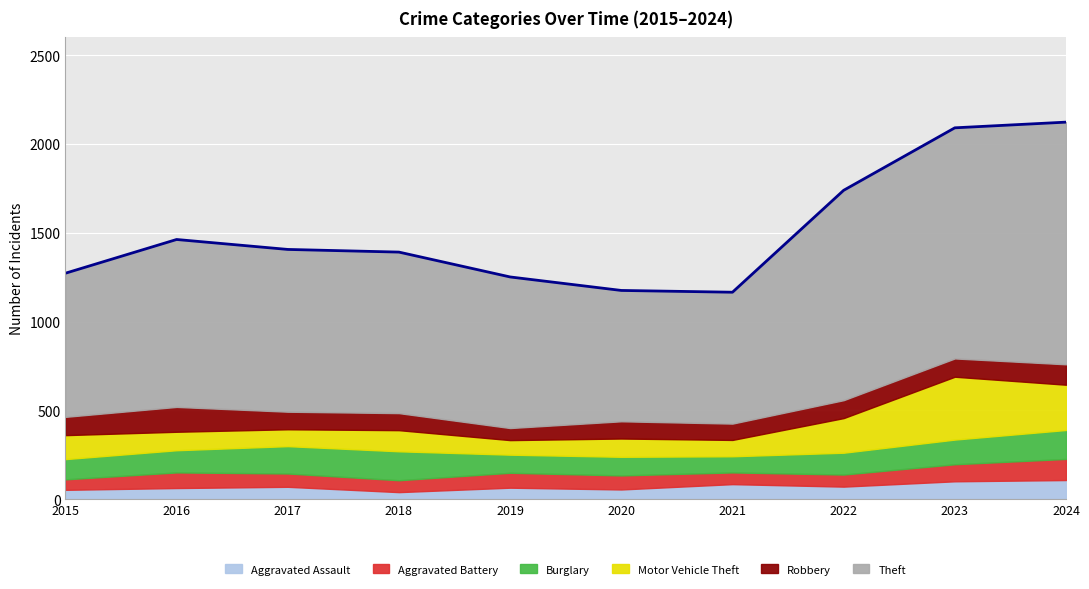

True or false: Burglary and Aggravated Battery cross at least once.

False